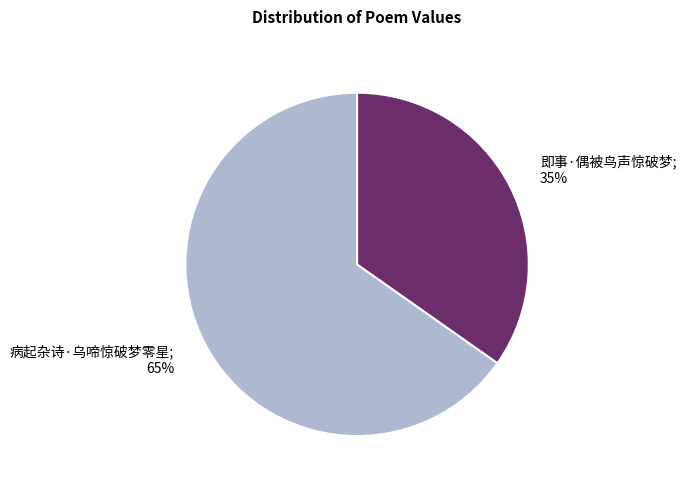

Is there a majority slice in this chart?

Yes